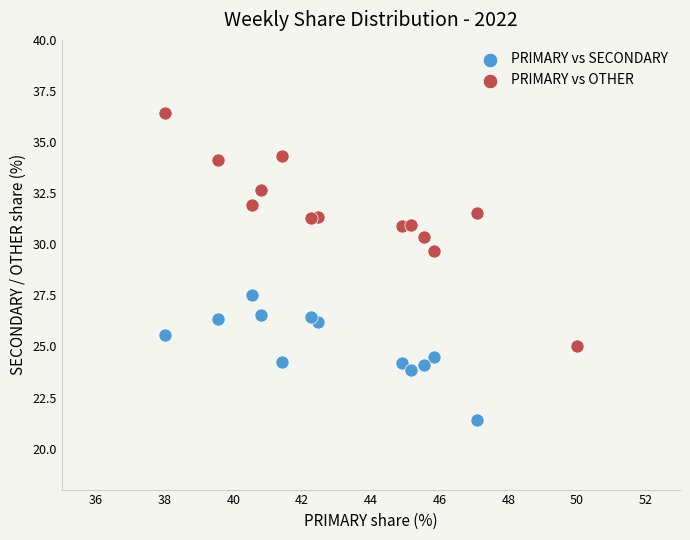

Across all series, what Y value is closest to 28?

27.5